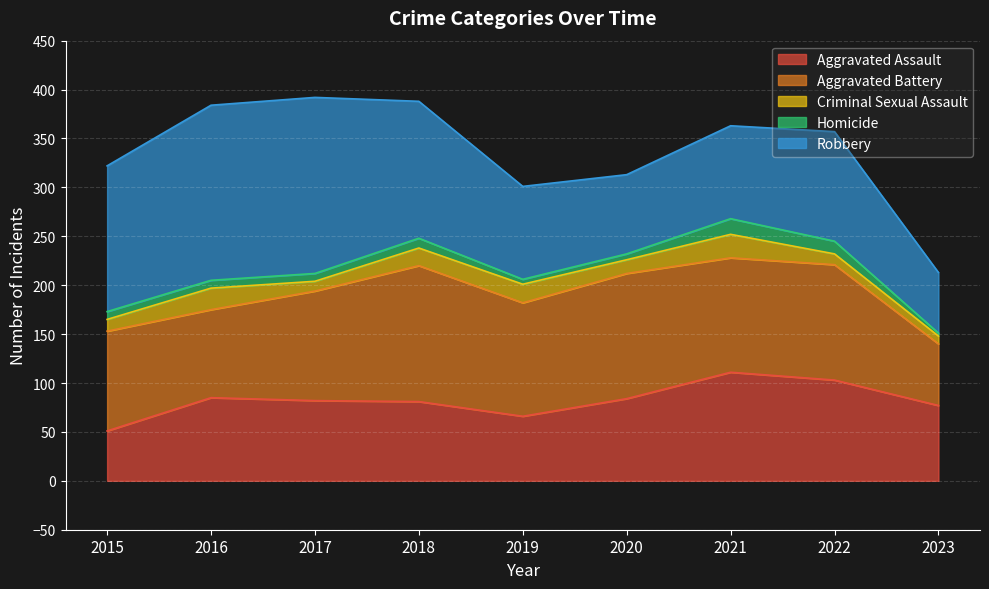

What are all the series names shown in the legend?

Aggravated Assault, Aggravated Battery, Criminal Sexual Assault, Homicide, Robbery